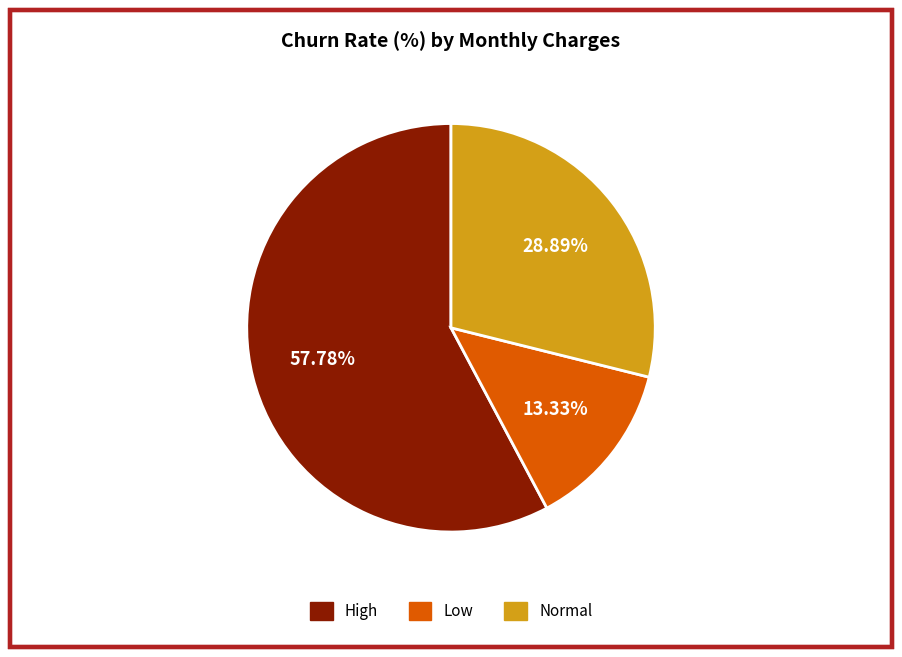

Does High account for over 50% of the chart?

Yes